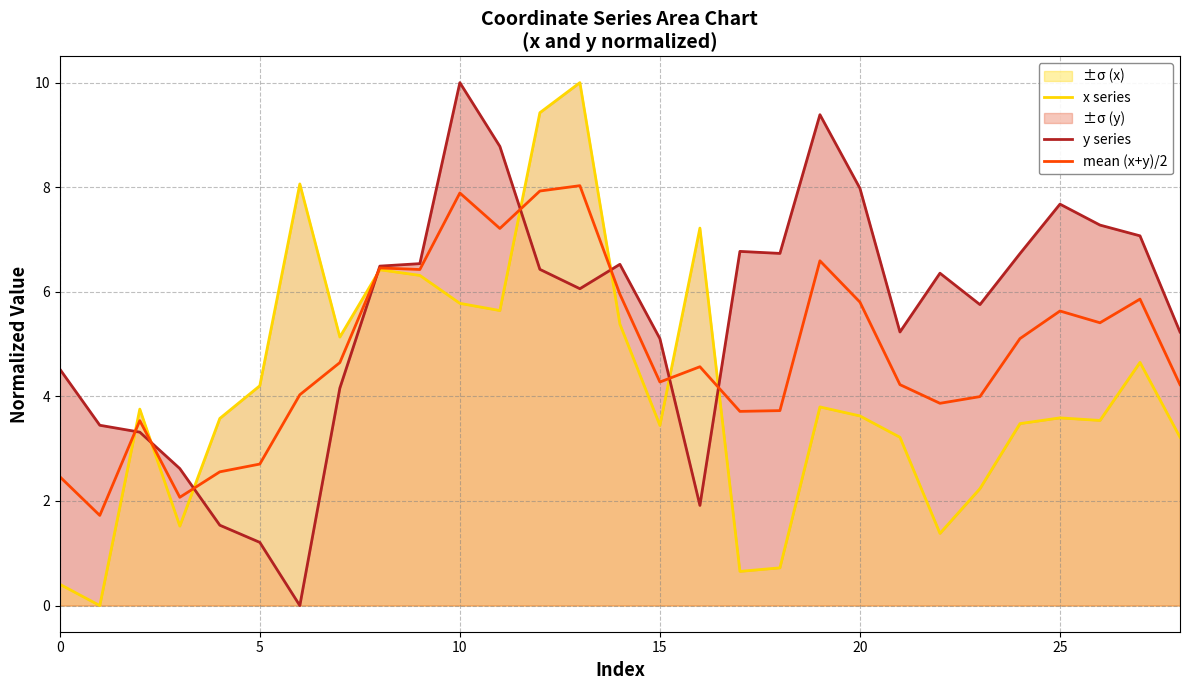

What is the difference between the second highest and minimum values in the mean (x+y)/2 series?

6.2